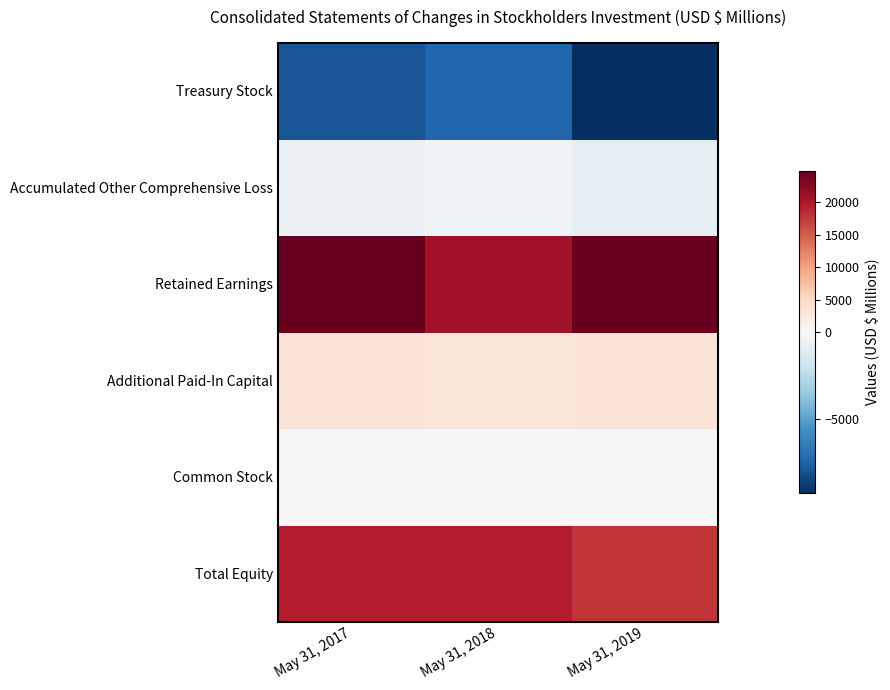

How many series are shown in this chart?

6